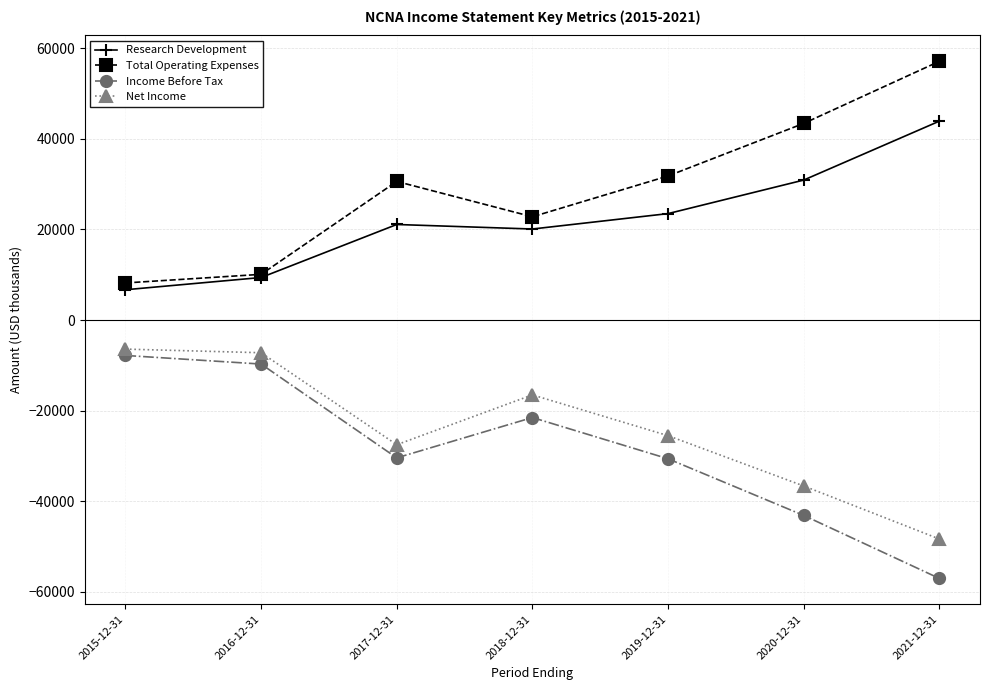

What position from the left is 2021-12-31?

7